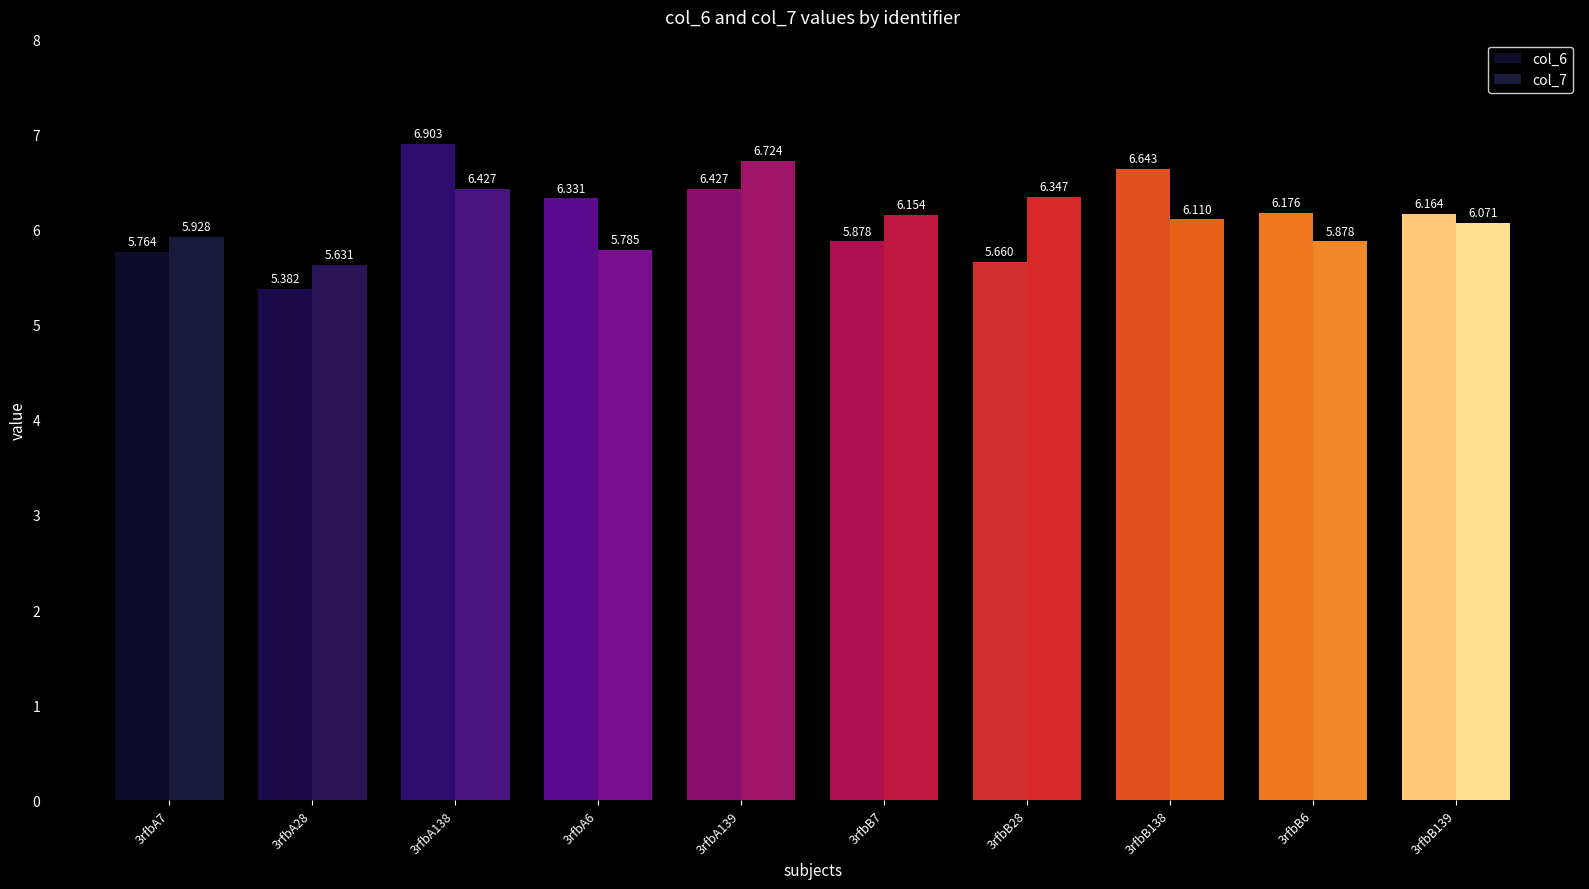

What is the sum of the col_7 values at 3rfbA139 and 3rfbB138?

12.8